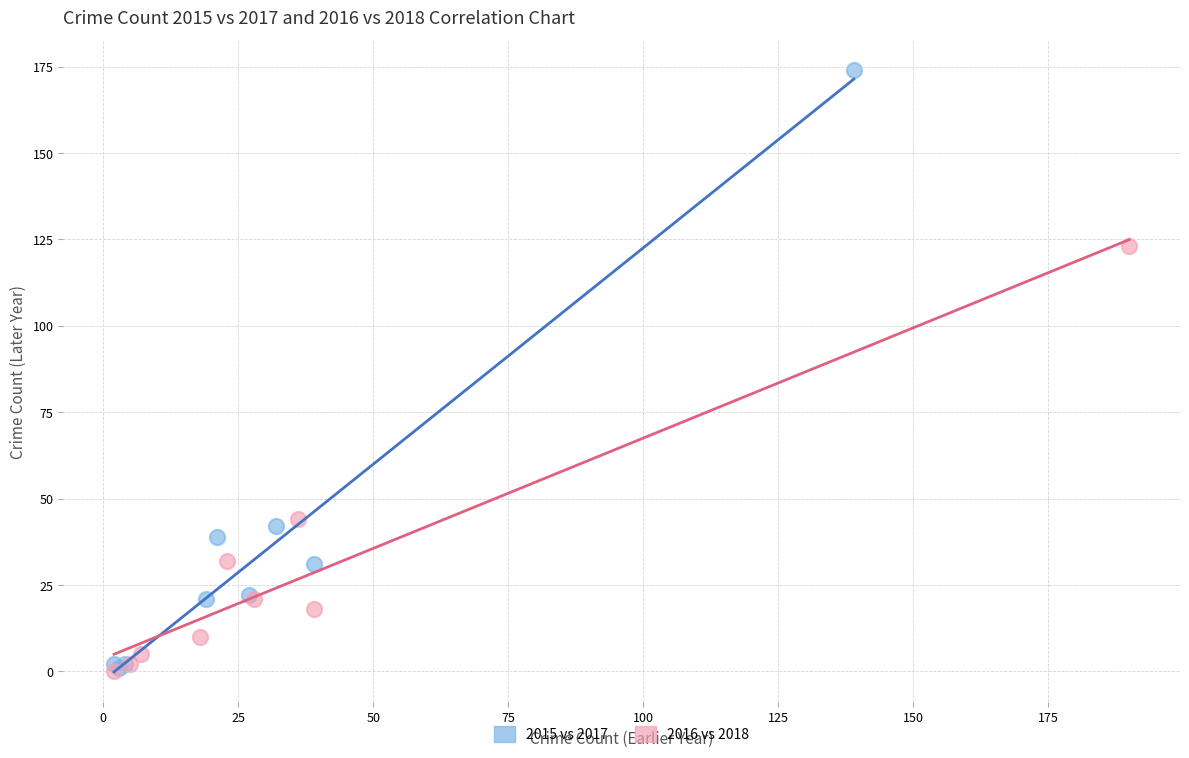

Which series has the widest spread of Y values?

2015 vs 2017